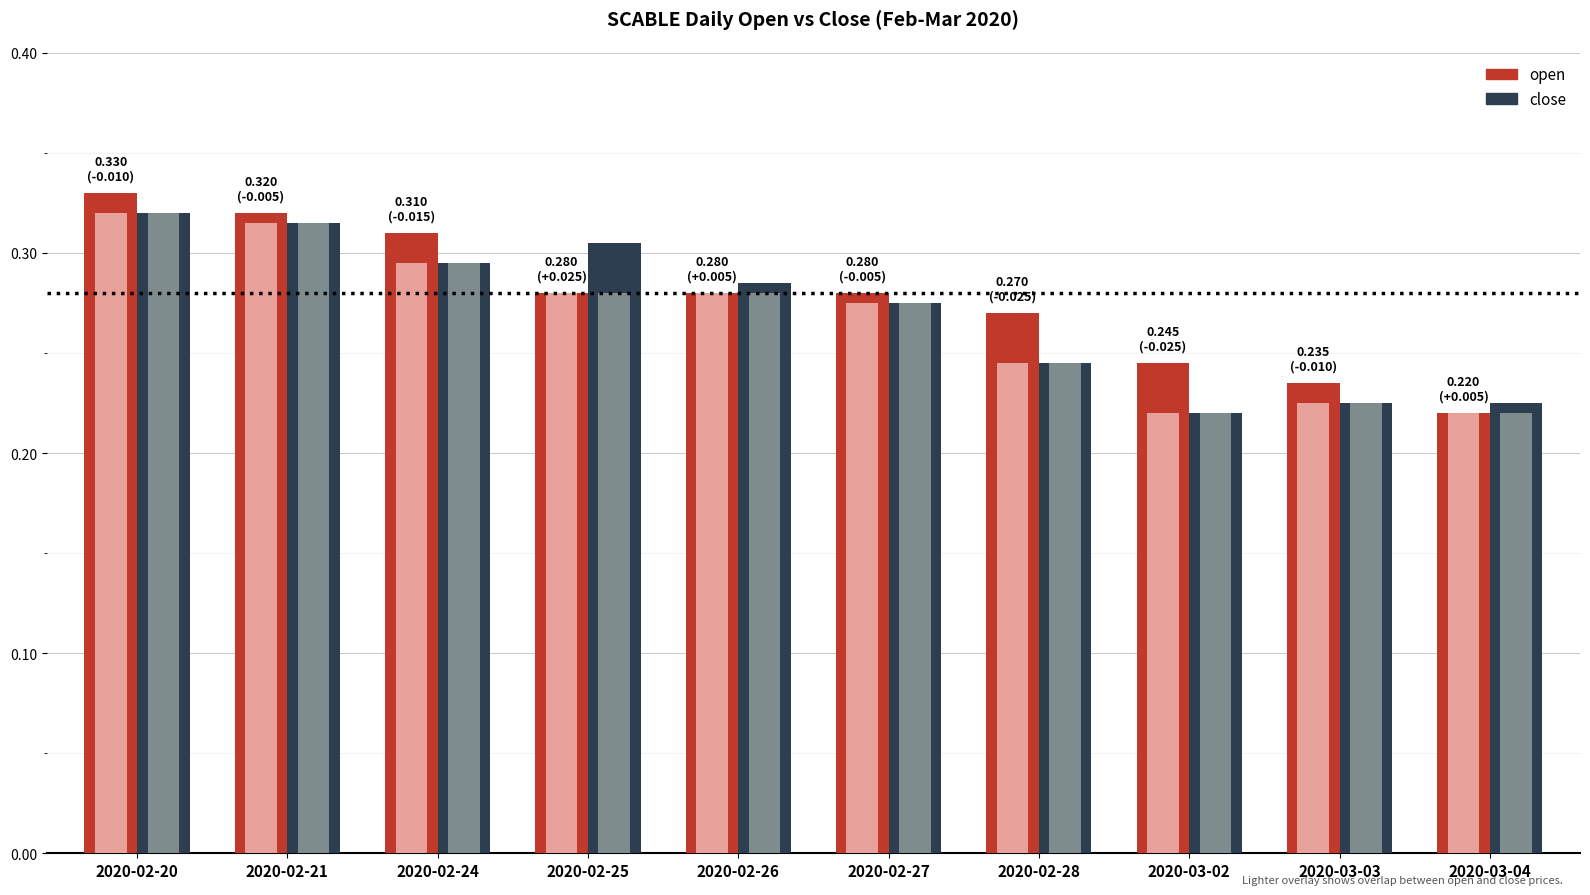

At how many categories does at least one series exceed 0?

10